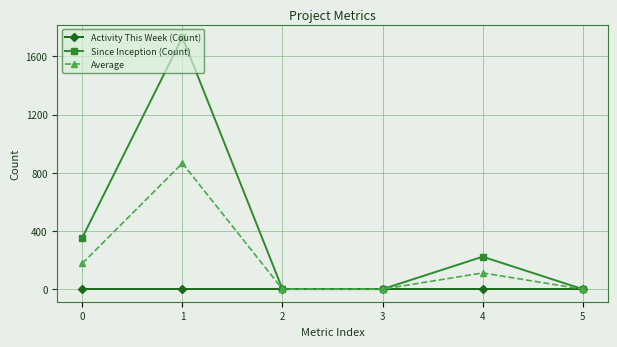

In Average, how many points are higher than both neighbors (excluding endpoints)?

2